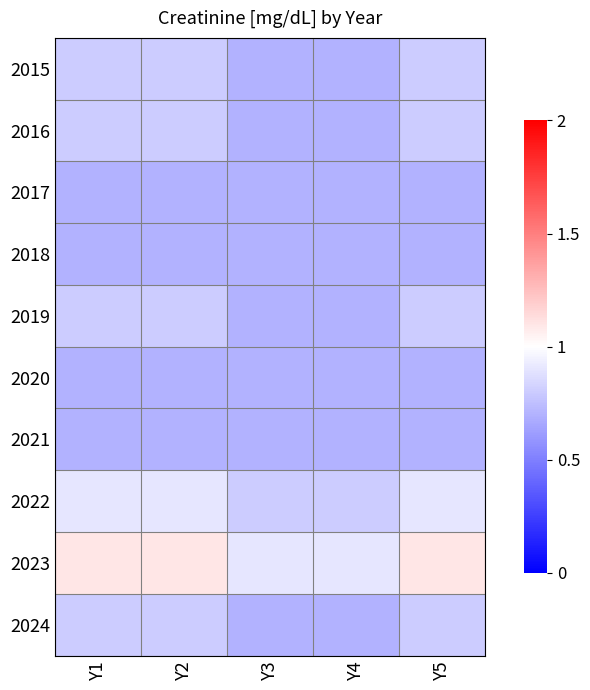

What is the minimum value shown in the chart?

0.7